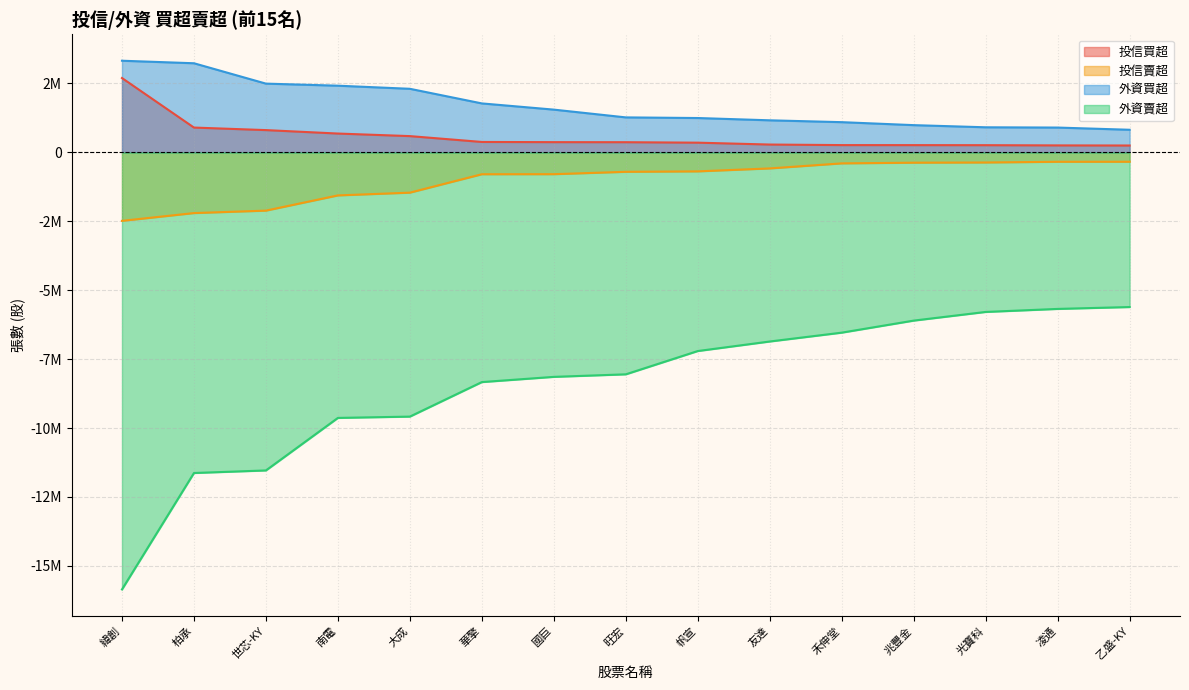

Reading left to right, transcribe all the data shown in this chart.

投信買超: 緯創=2698000	柏承=901000	世芯-KY=809000	南電=684000	大成=591000	華擎=379000	國巨=372000	旺宏=370000	帆宣=353000	友達=285000	禾伸堂=265000	兆豐金=264000	光寶科=262000	凌通=254000	乙盛-KY=250000
投信賣超: 緯創=-2483000	柏承=-2200960	世芯-KY=-2112000	南電=-1560000	大成=-1460000	華擎=-792000	國巨=-790000	旺宏=-704000	帆宣=-688000	友達=-581000	禾伸堂=-398000	兆豐金=-373000	光寶科=-366000	凌通=-340000	乙盛-KY=-338991
外資買超: 緯創=3325736	柏承=3234000	世芯-KY=2495000	南電=2420000	大成=2307375	華擎=1776900	國巨=1551837	旺宏=1270000	帆宣=1247000	友達=1164000	禾伸堂=1097000	兆豐金=989000	光寶科=911000	凌通=901000	乙盛-KY=821169
外資賣超: 緯創=-15854627	柏承=-11630658	世芯-KY=-11537466	南電=-9632000	大成=-9584660	華擎=-8332204	國巨=-8142946	旺宏=-8050850	帆宣=-7206000	友達=-6860000	禾伸堂=-6539000	兆豐金=-6102000	光寶科=-5787745	凌通=-5678000	乙盛-KY=-5609730